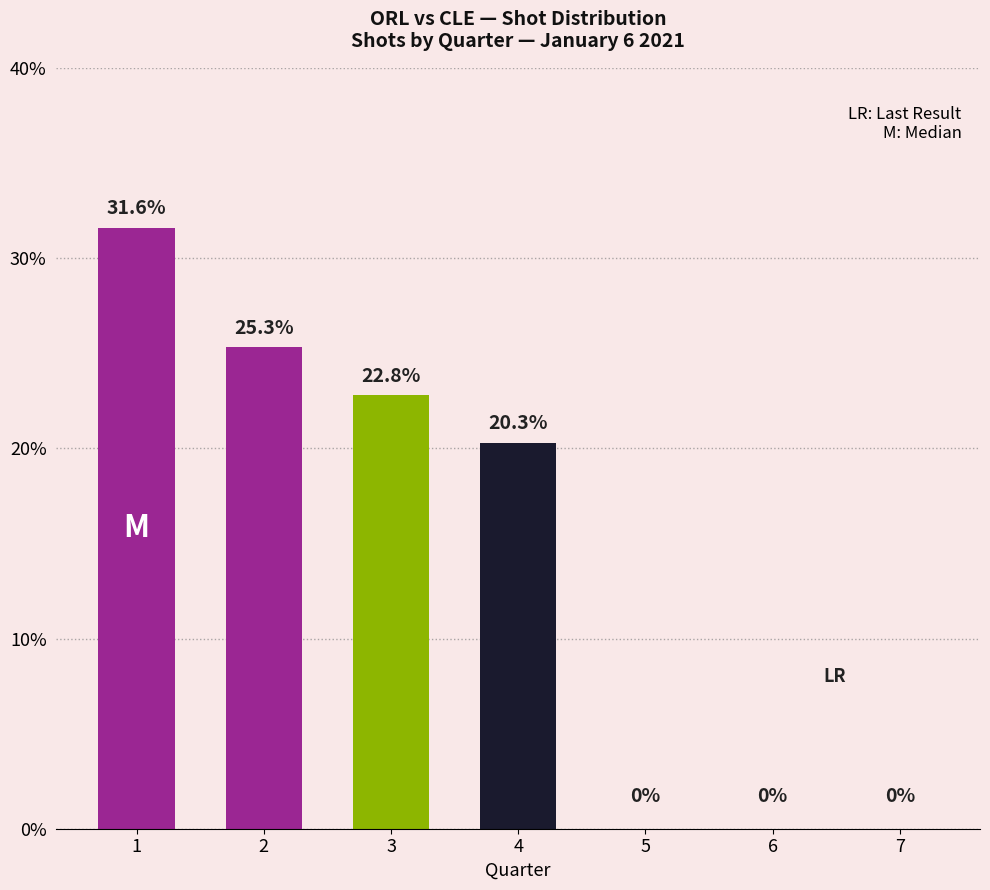

Are the bars grouped side by side (vs. stacked)?

No